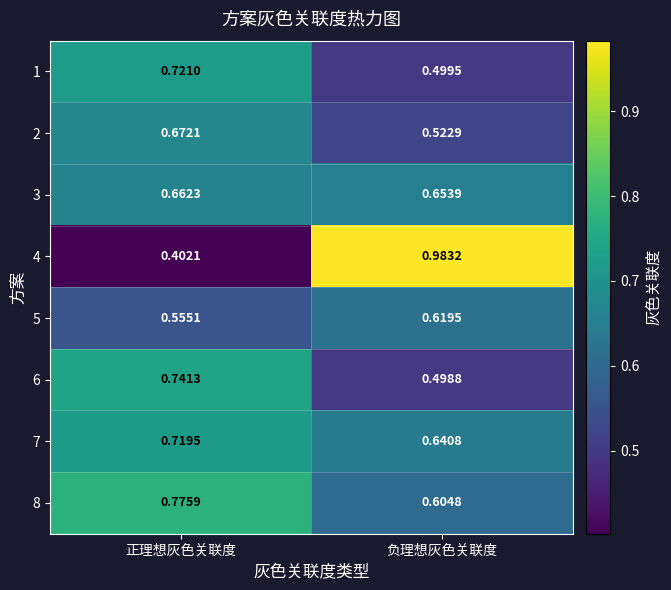

Rank the categories by 3 value from lowest to highest.

负理想灰色关联度, 正理想灰色关联度